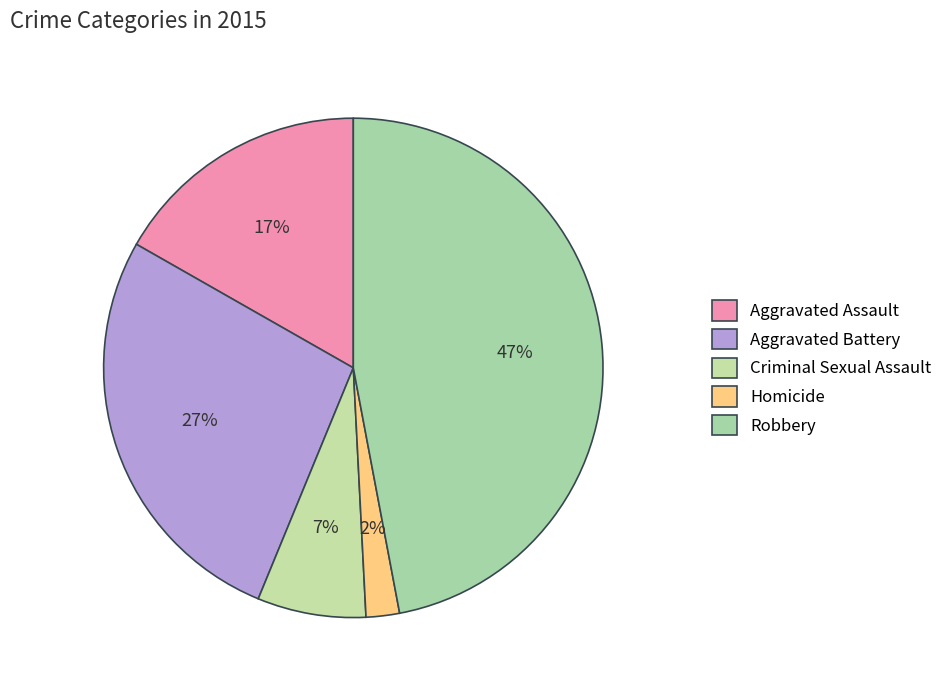

To the nearest percent, what percentage of the pie is Aggravated Battery?

27%